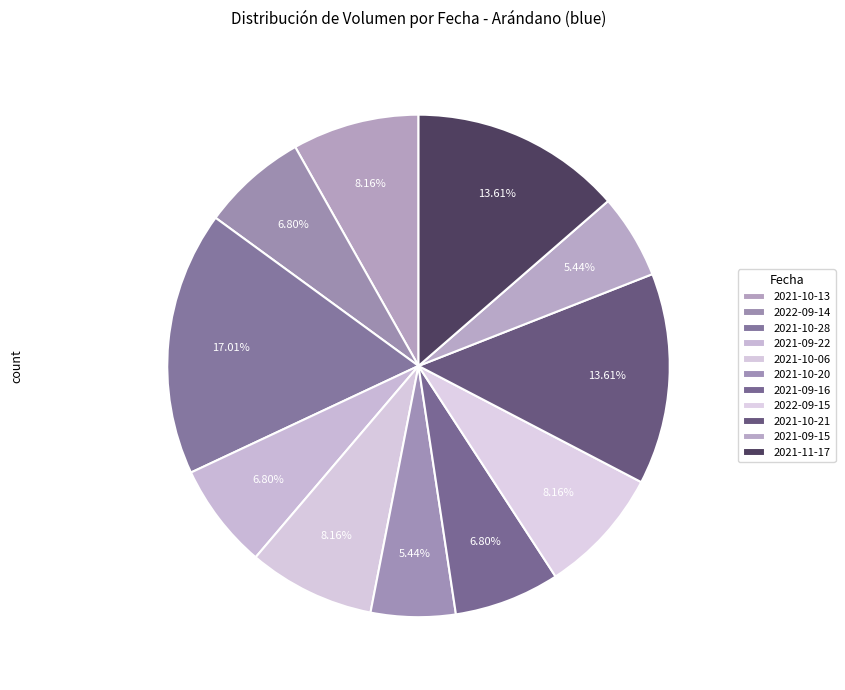

Is it true that 2021-10-28 is 17% of the pie?

True